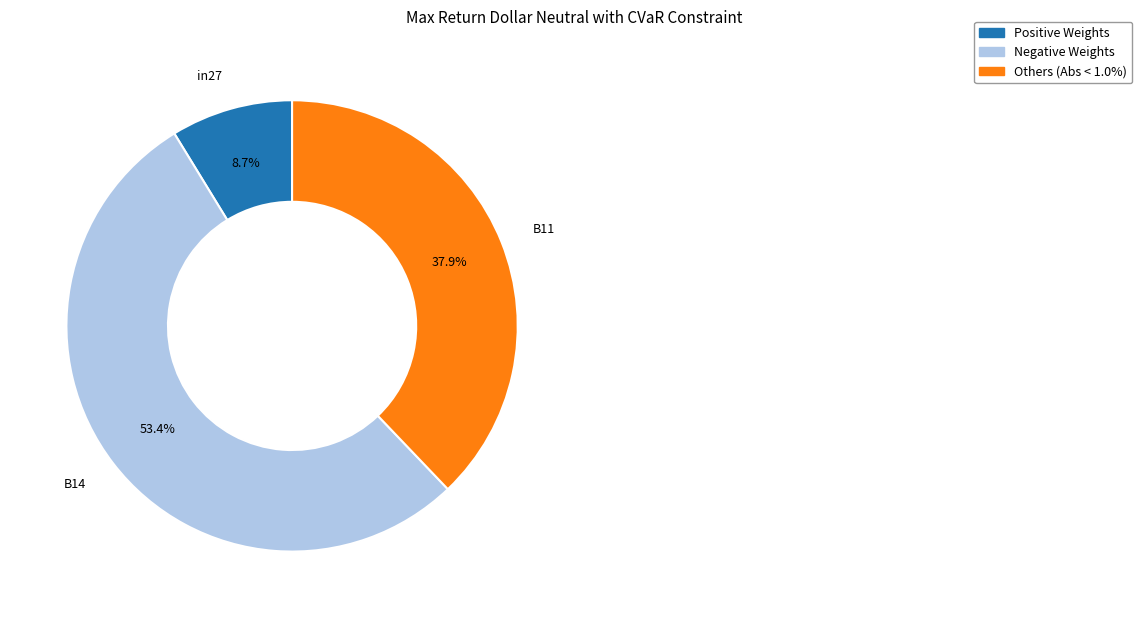

Which slice represents more than half of the pie?

B14